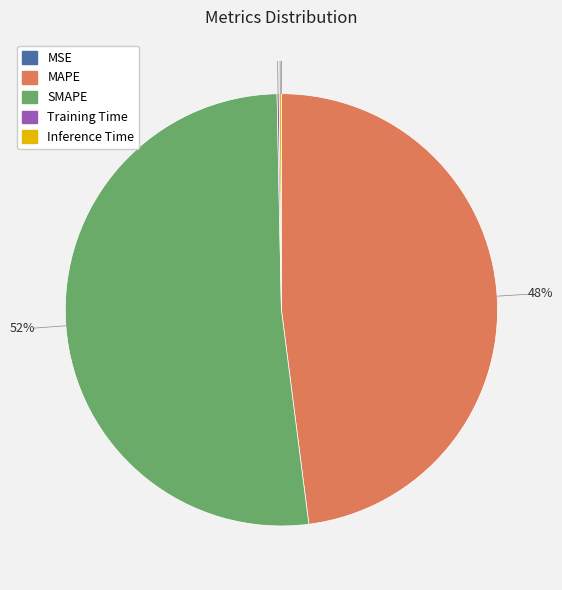

To the nearest percent, what is the average slice percentage?

20%